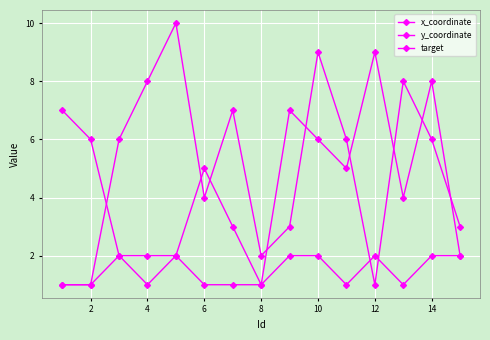

How many data points in y_coordinate are less than 5?

7